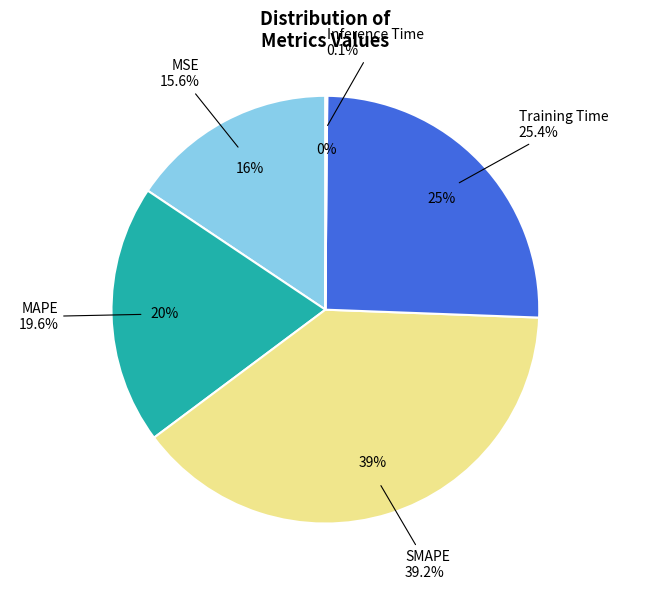

What percentage is the MAPE slice, to the nearest percent?

20%